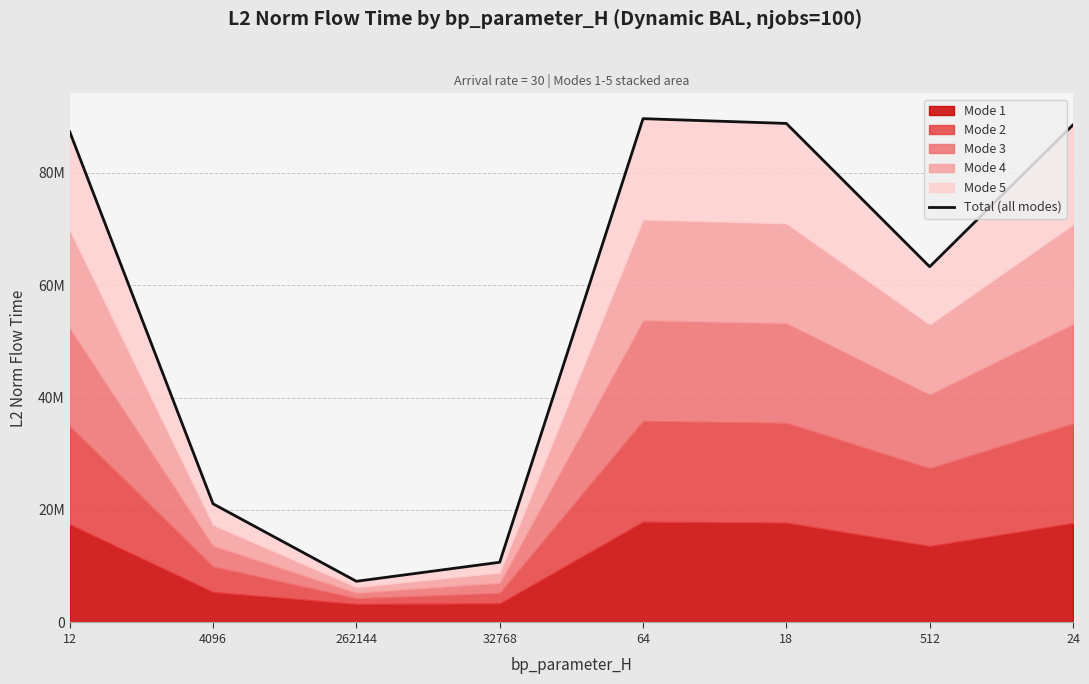

List the labels in order of value, smallest first.

262144, 32768, 4096, 512, 12, 24, 18, 64